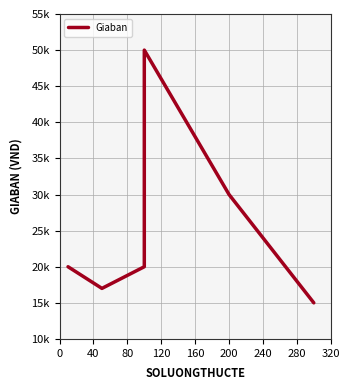

True or false: there are more than 0 points higher than both neighbors.

True